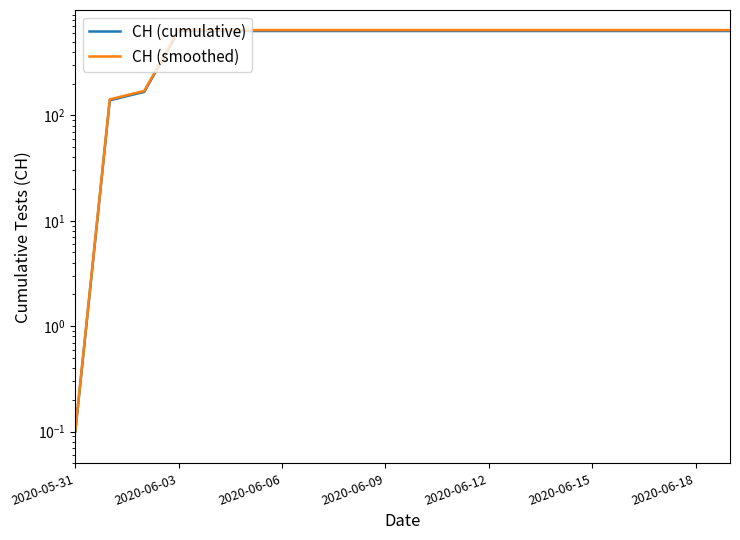

Is it true that CH (cumulative) equals 631.0 at 2020-06-15?

True